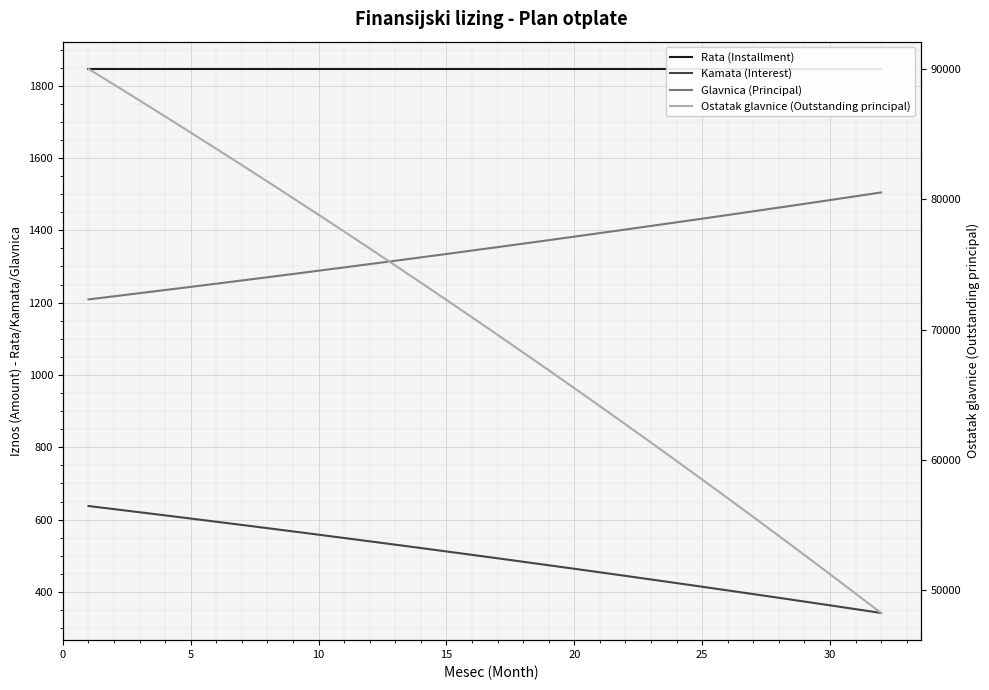

How many series are shown in this chart?

4